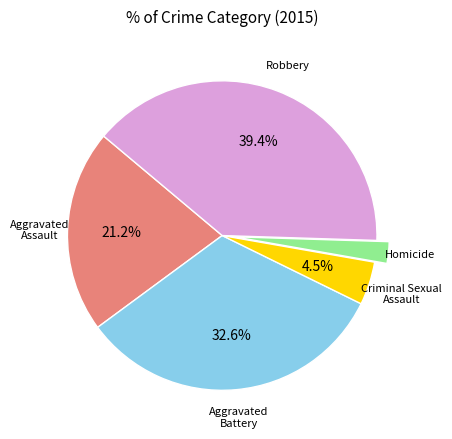

Count the number of slices in the pie.

5